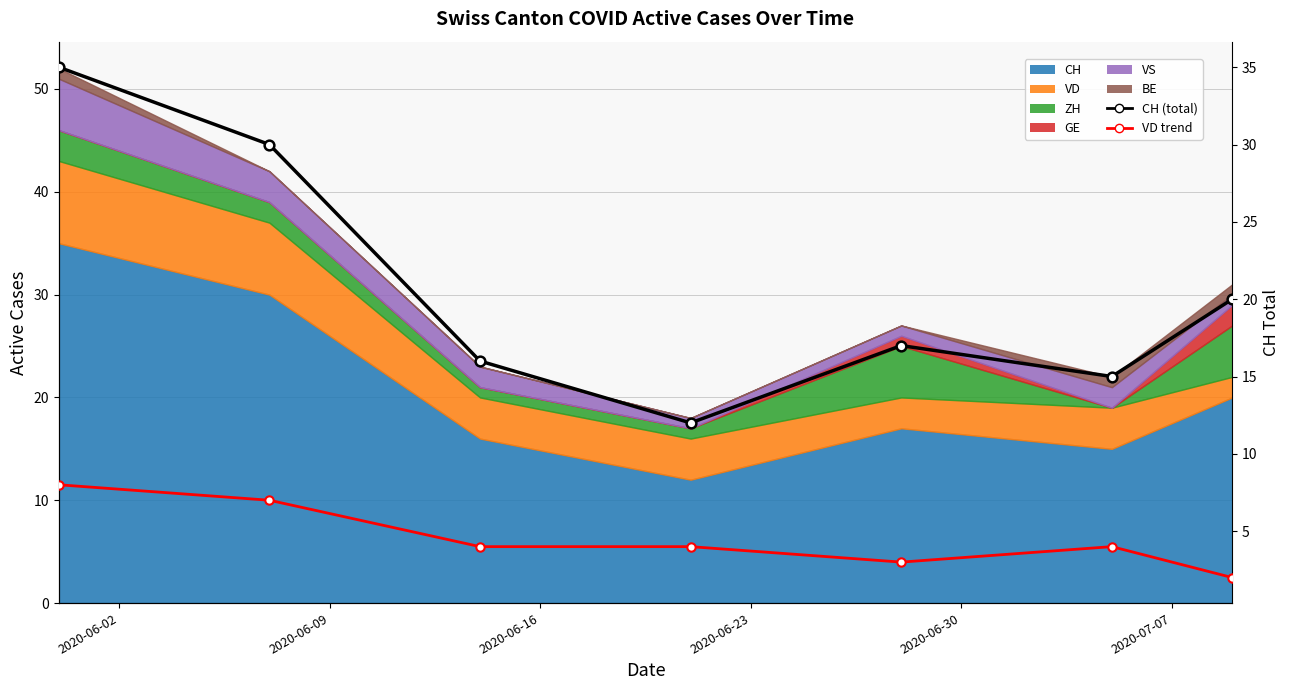

Is the value of CH (total) at 2020-06-09 greater than the value of VD trend at 6?

Yes